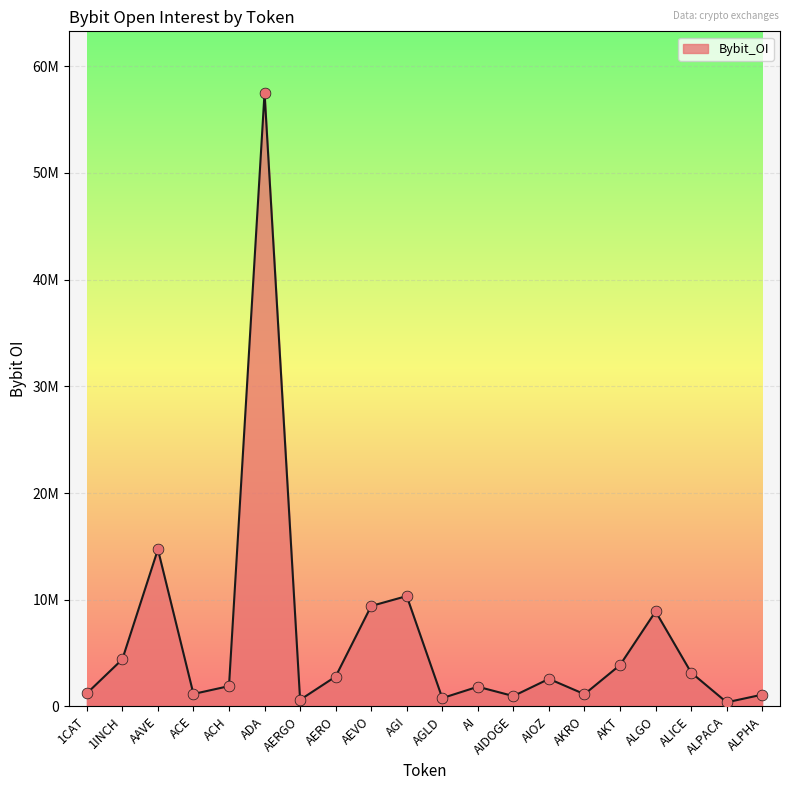

Approximately how many times larger is the value at 1INCH compared to ALPACA?

11.7